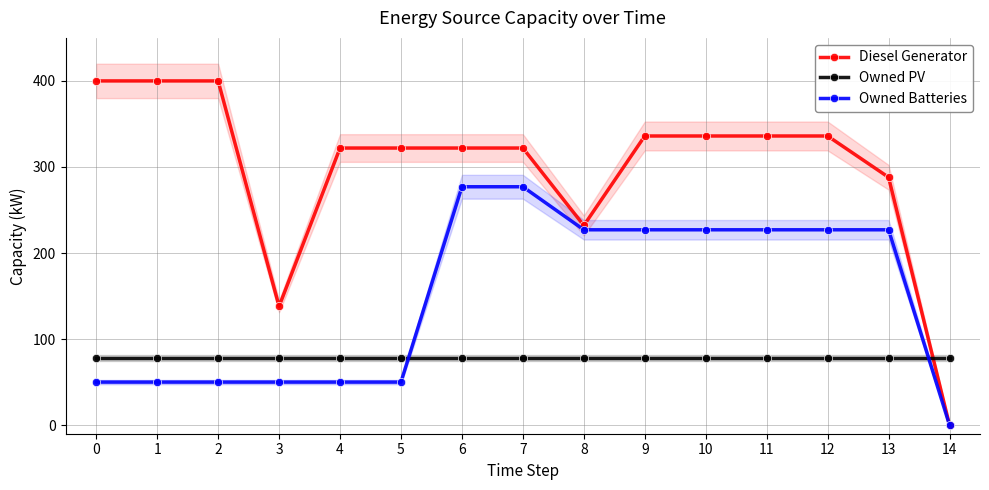

Reading right to left, list all the values displayed in this chart.

Diesel Generator: 0	288	336	336	336	336	232	322	322	322	322	138	400	400	400
Owned PV: 78	78	78	78	78	78	78	78	78	78	78	78	78	78	78
Owned Batteries: 0	227	227	227	227	227	227	277	277	50	50	50	50	50	50